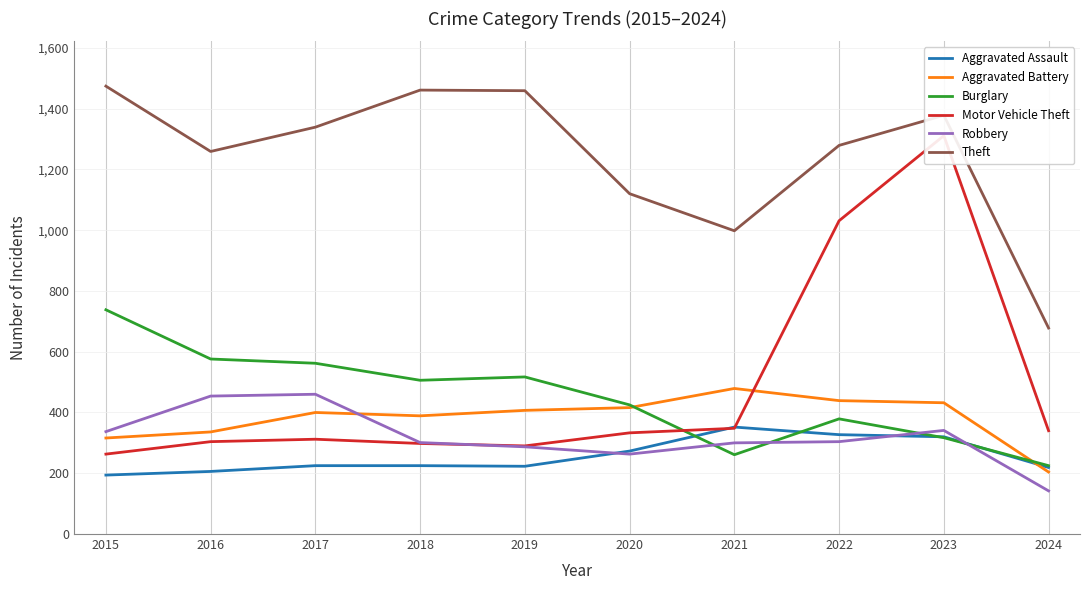

Where is the first local maximum for Aggravated Assault?

2021